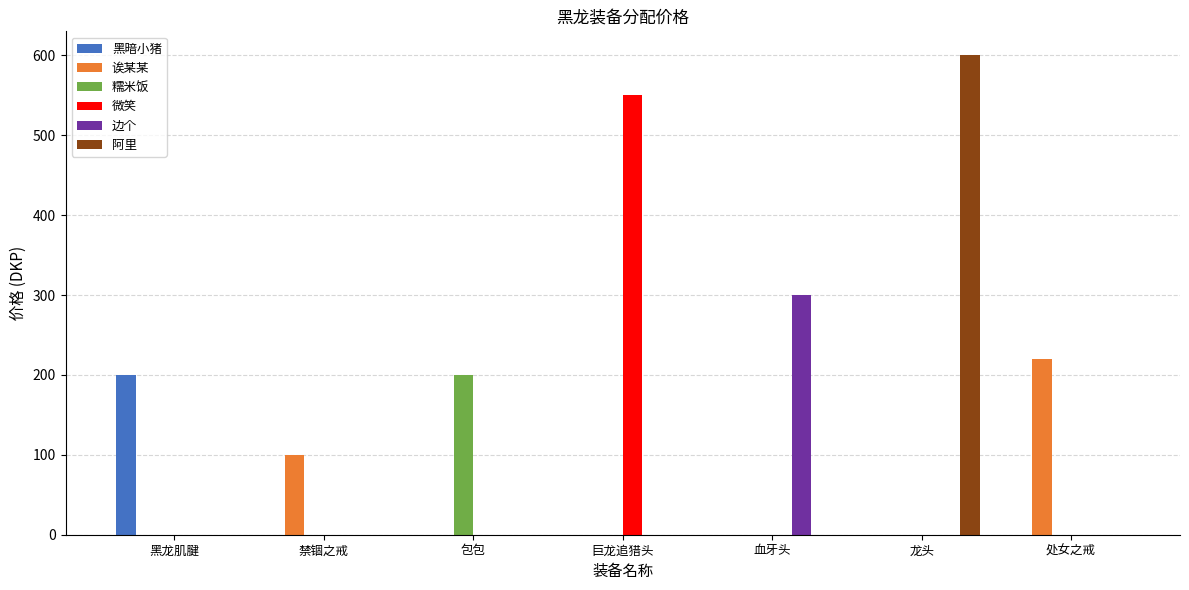

What is the sum of all 诶某某 values?

320